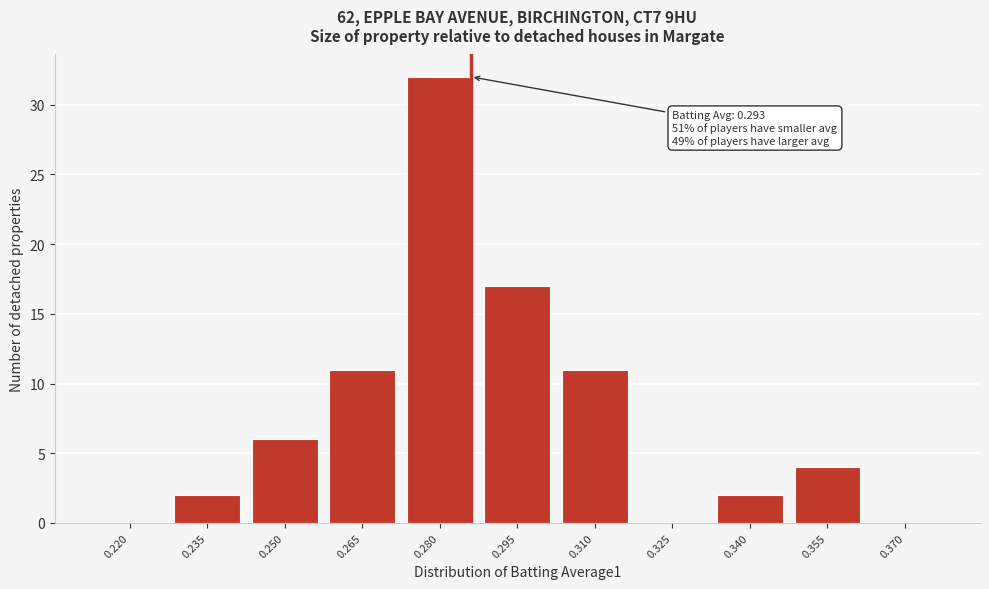

Reading left to right, extract all data points from this chart.

0.220=0	0.235=2	0.250=6	0.265=11	0.280=32	0.295=17	0.310=11	0.325=0	0.340=2	0.355=4	0.370=0